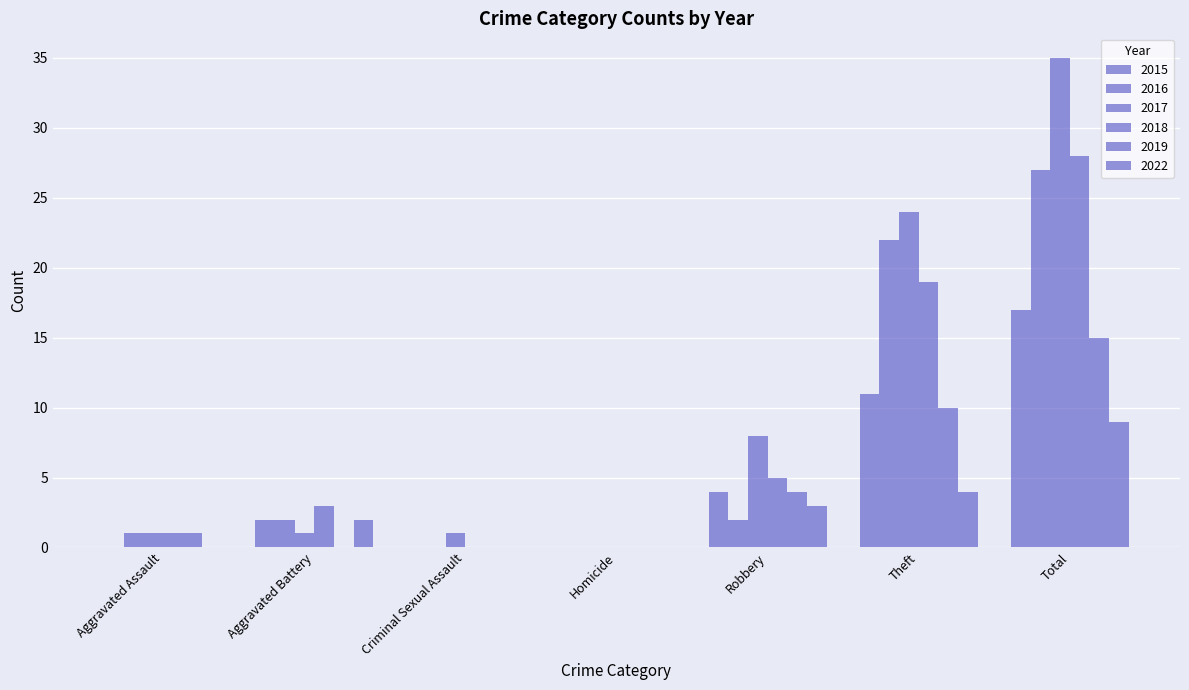

What is the label of the 2nd bar from the right?

Theft